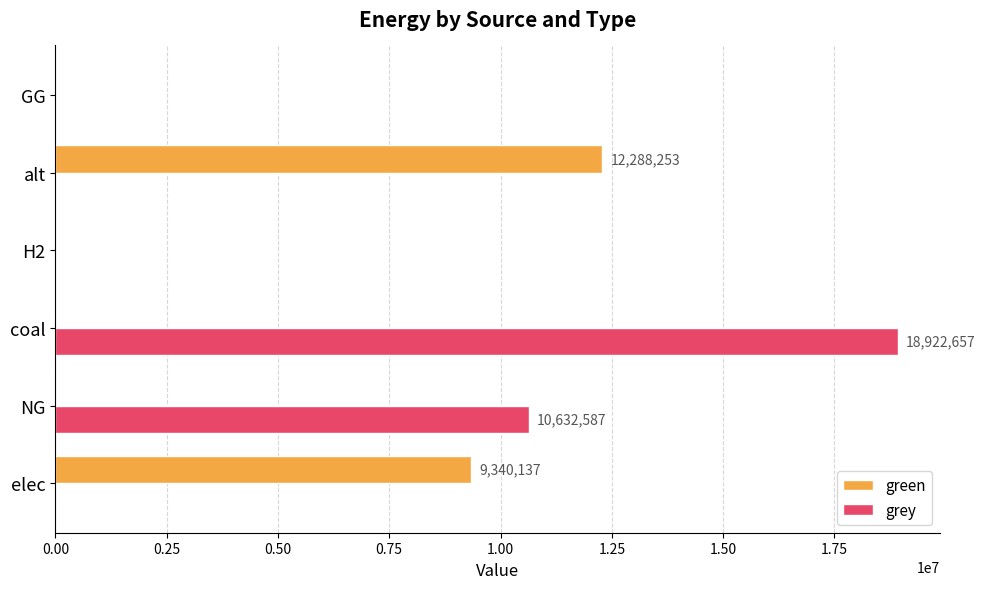

Which series changed the most between elec and coal?

grey